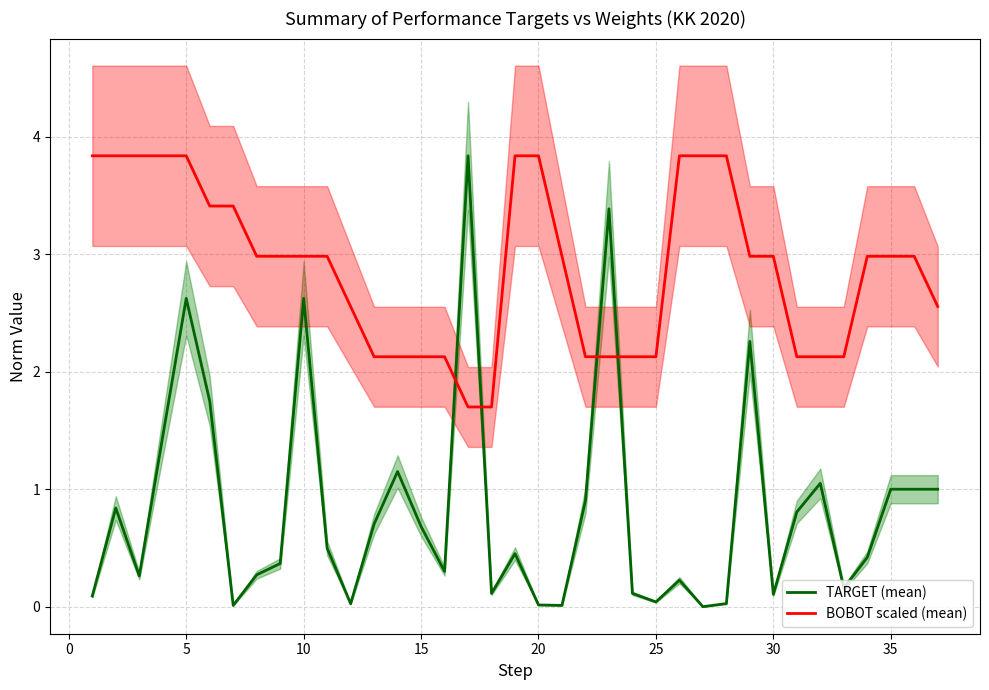

What is the value of the BOBOT scaled (mean) point at the 34th from the left?

3.0